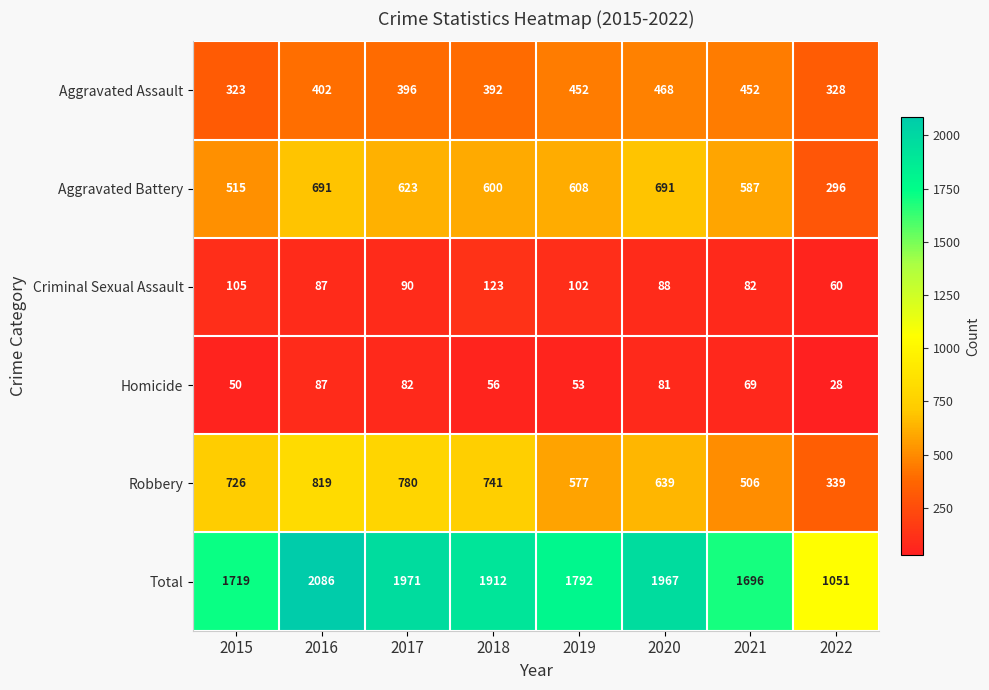

The value of Criminal Sexual Assault at 2018 is 123. True or false?

True